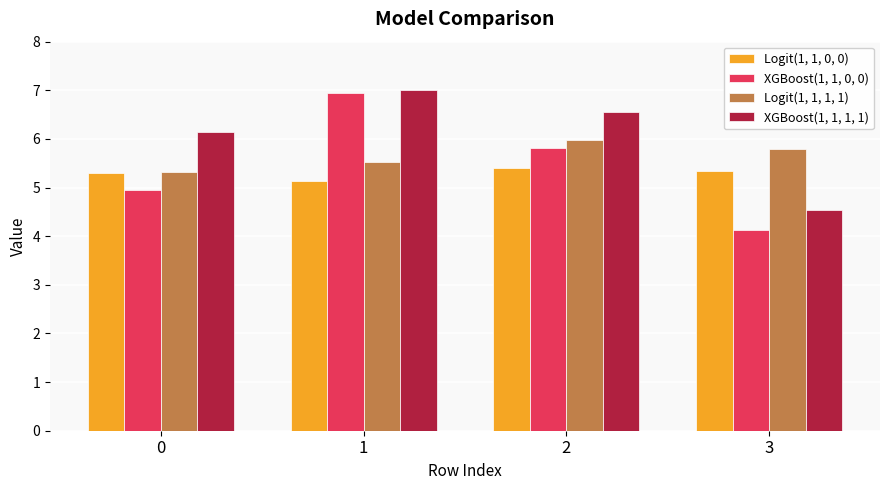

What is the average value of the Logit(1, 1, 0, 0) series?

5.3